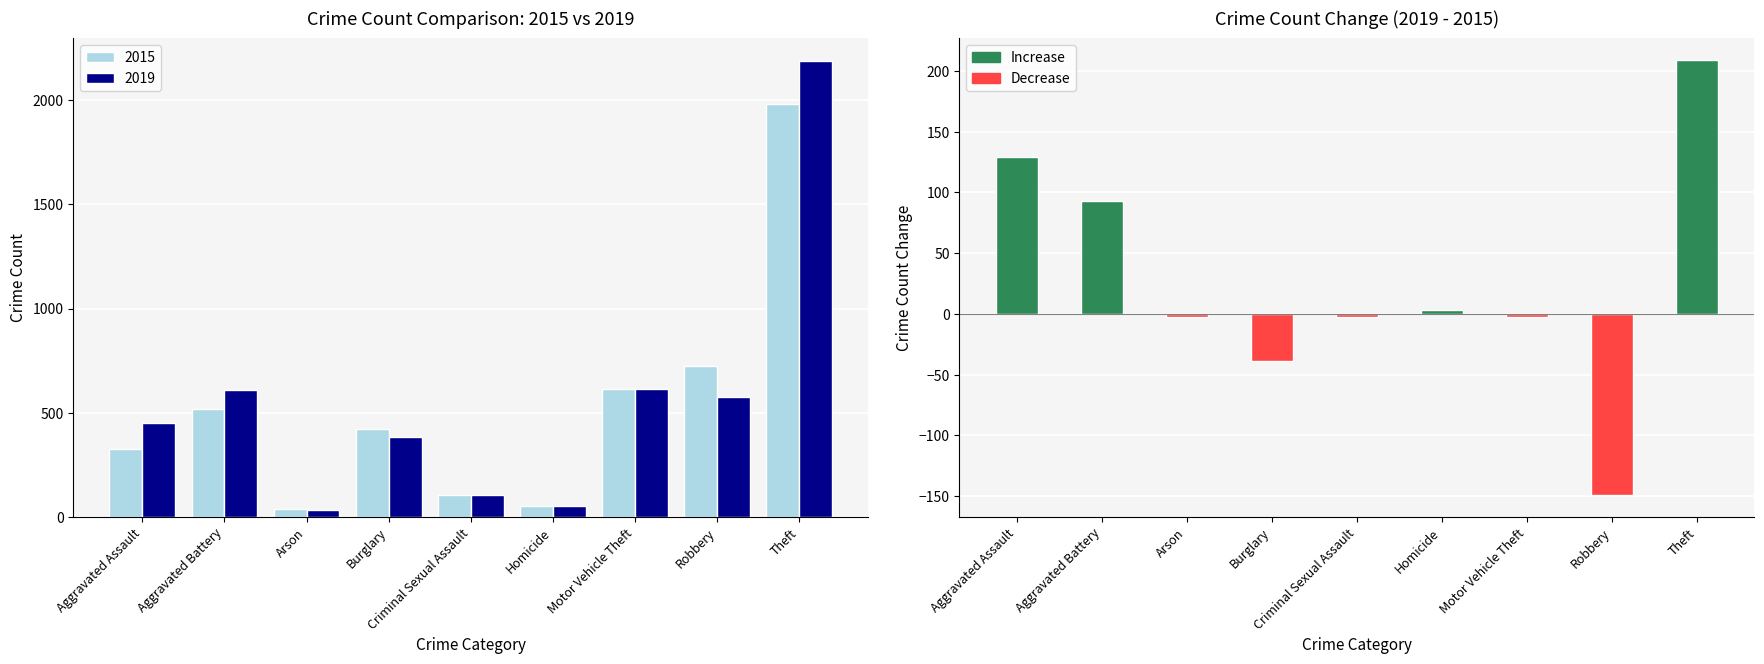

Which category has the lowest value across all series?

Robbery